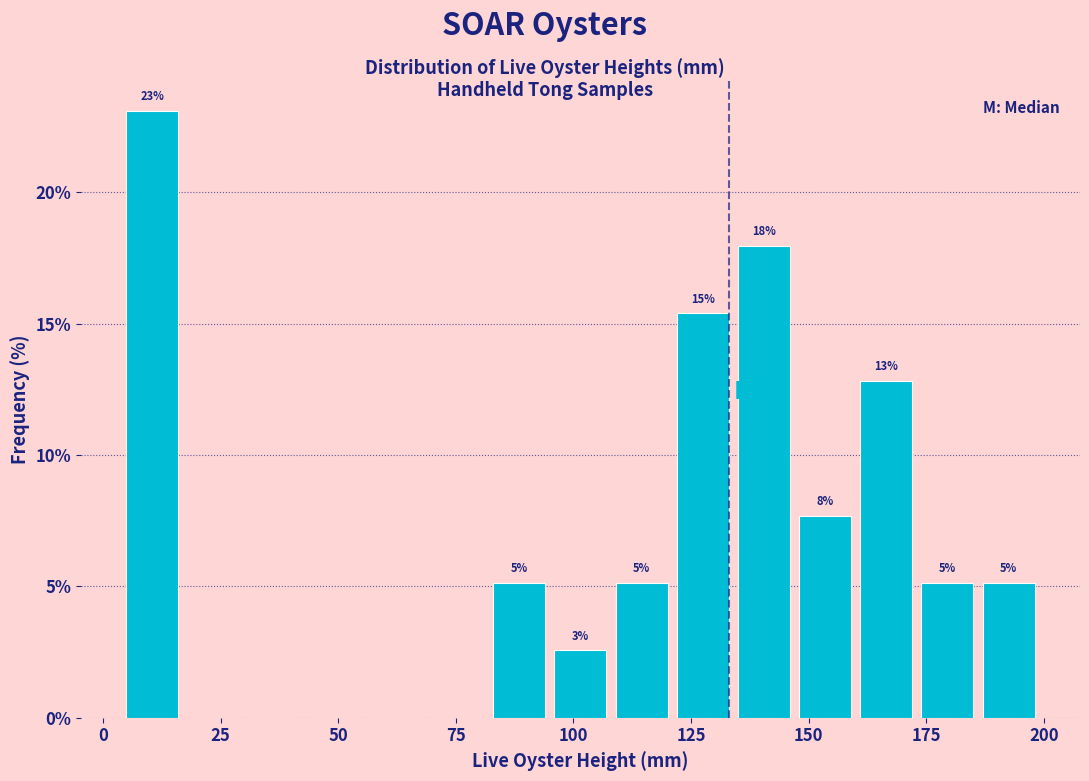

Around what value on the x-axis is the tallest bar? Give the approximate position of its centre, as read against the axis.

10